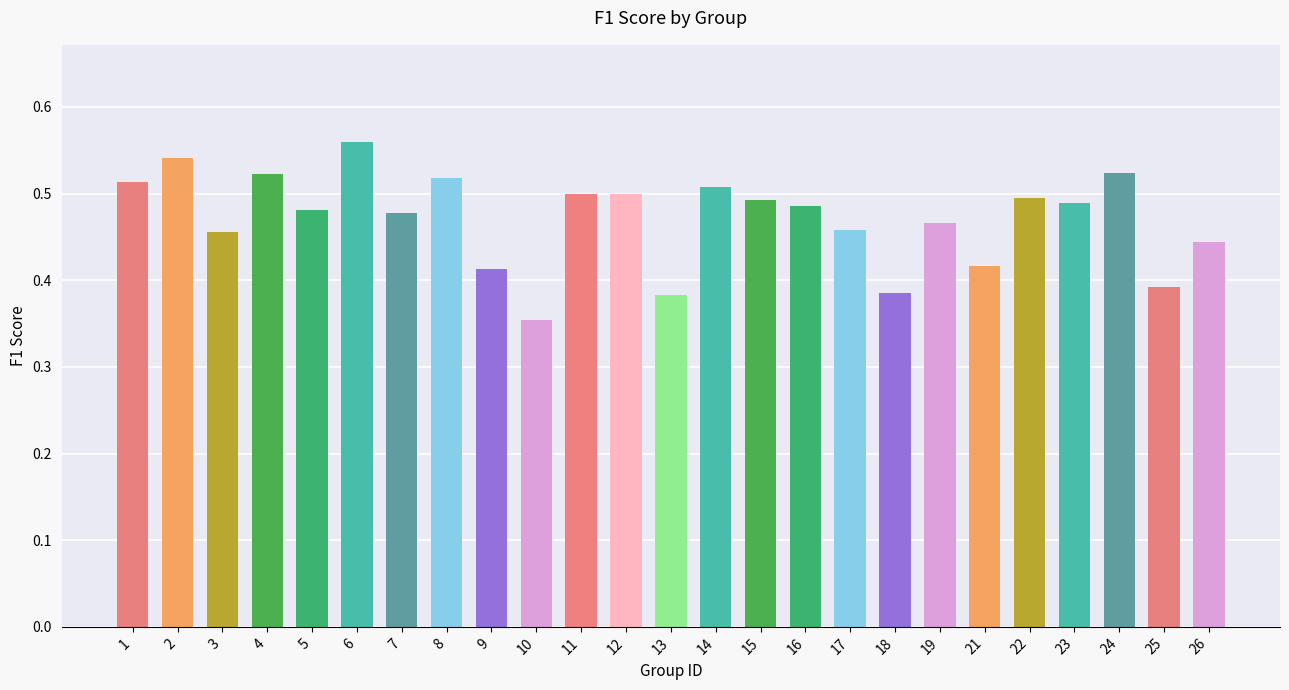

How many distinct data groups are displayed?

1